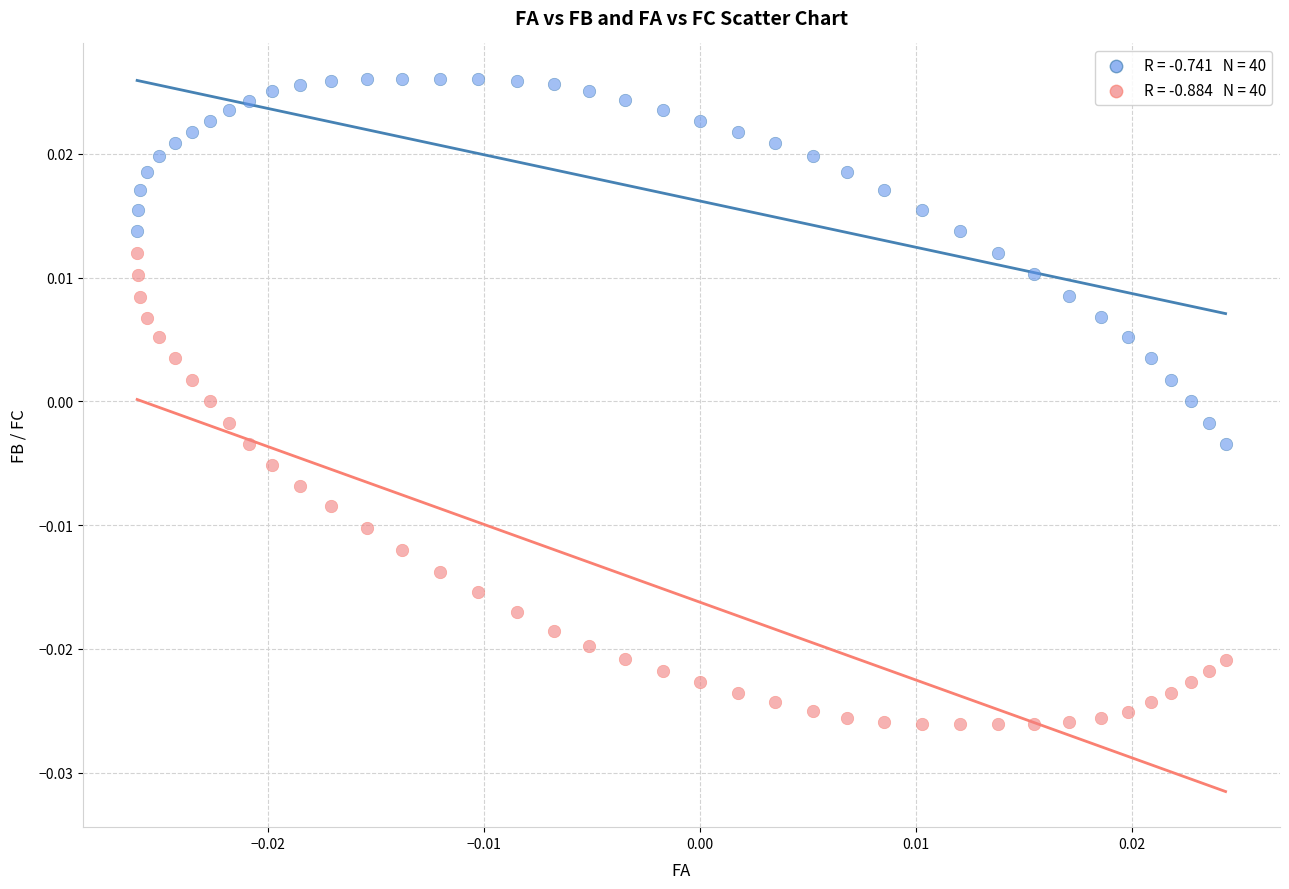

How many points are shown in the scatter plot?

80